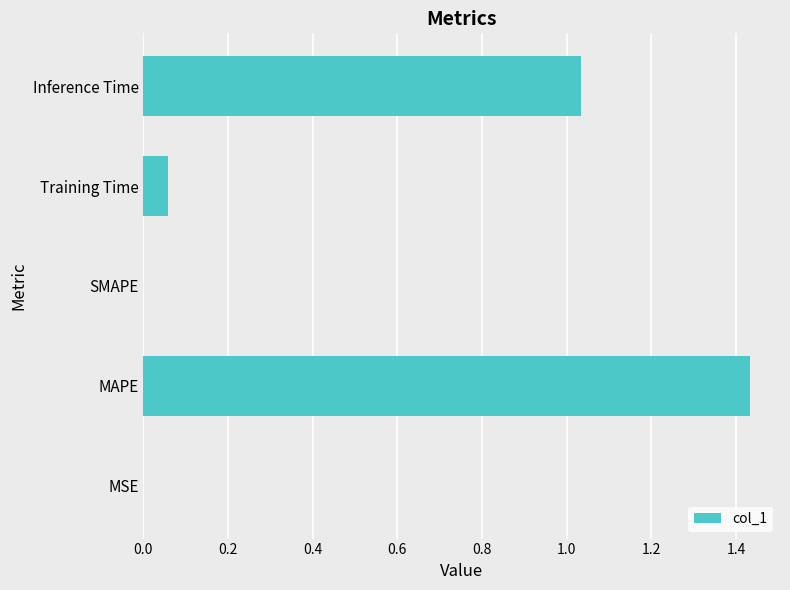

The chart shows a value of 1.6 at Inference Time. True or false?

False